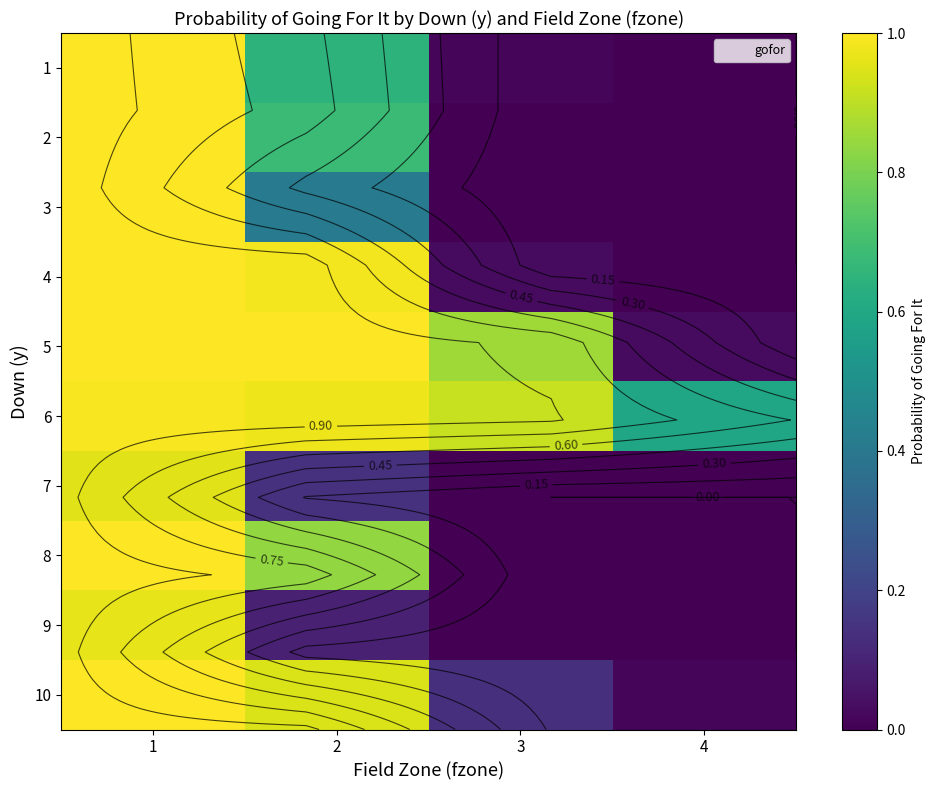

List the labels in order of 2 value, largest first.

1, 2, 3, 4